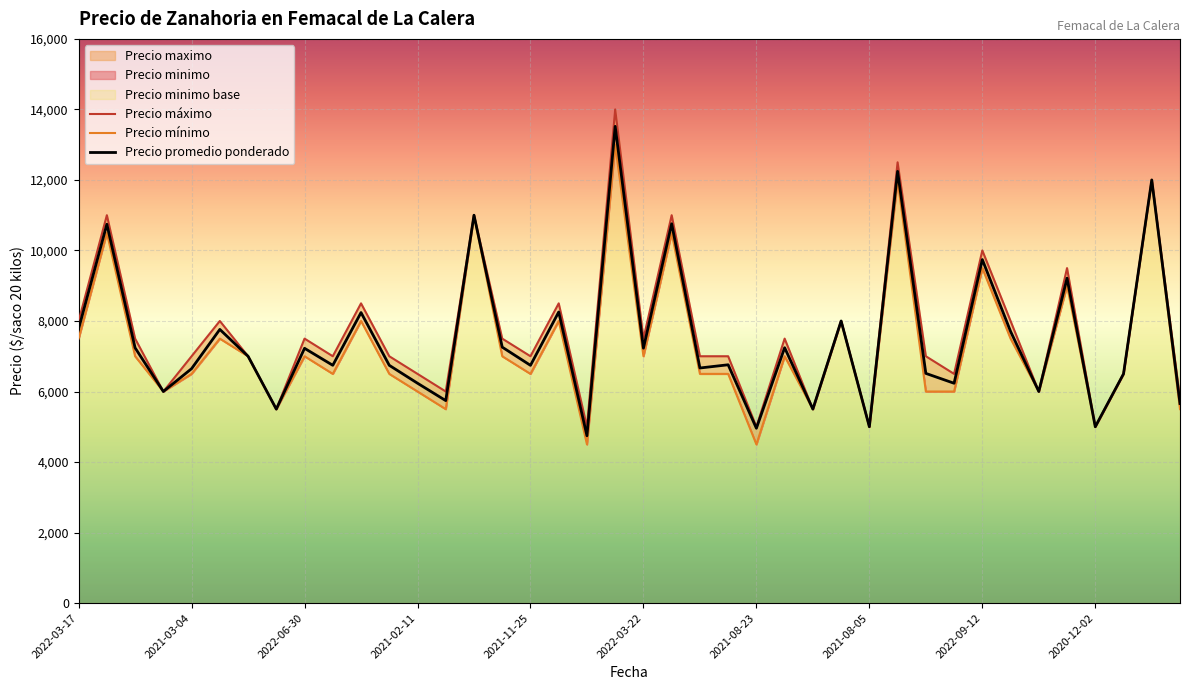

What is the maximum value for Precio promedio ponderado?

13520